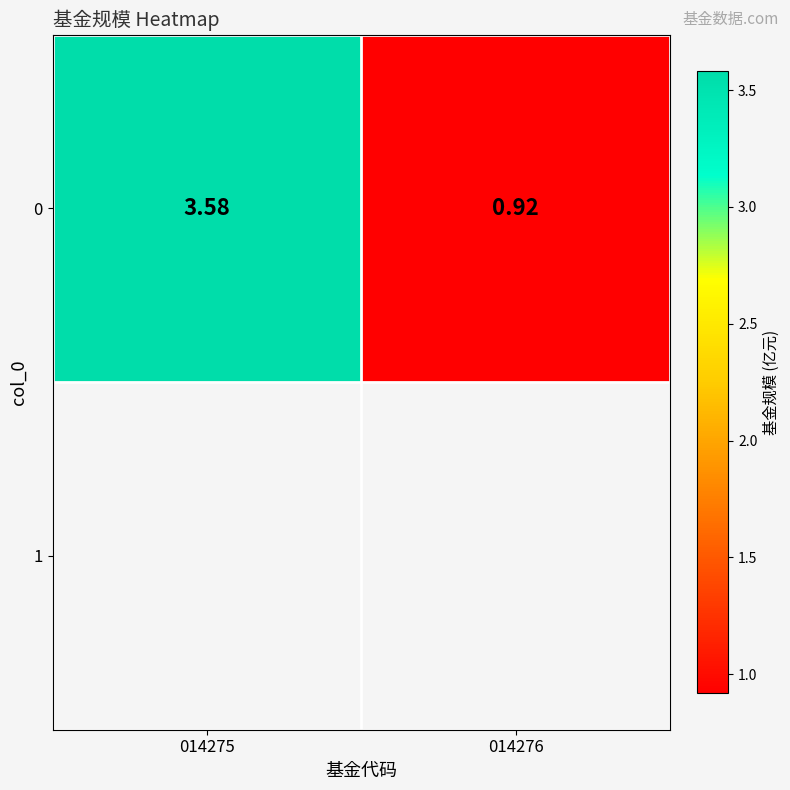

Which label corresponds to the smallest value in the chart?

014276